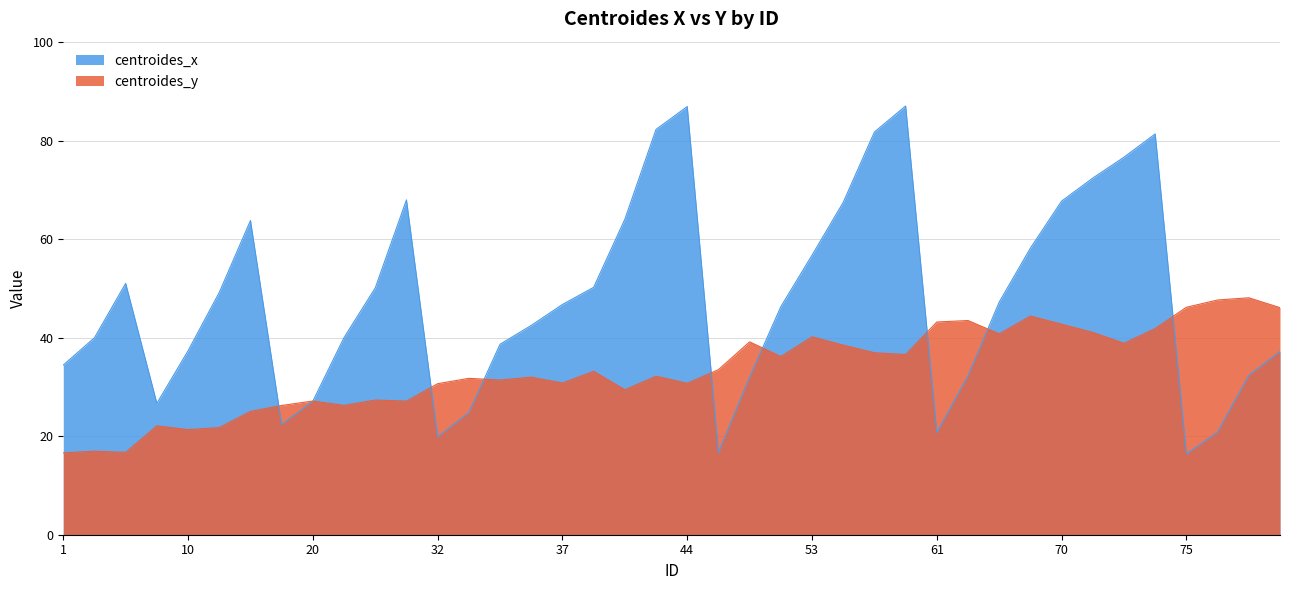

How many interior local valleys does the centroides_y series have?

12